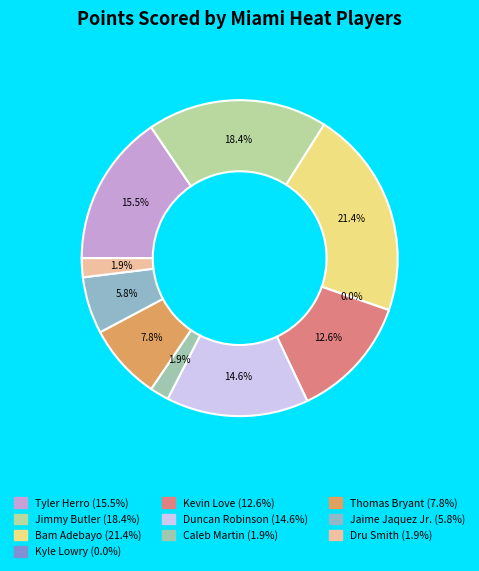

Does Jaime Jaquez Jr. represent more than half of the total?

No